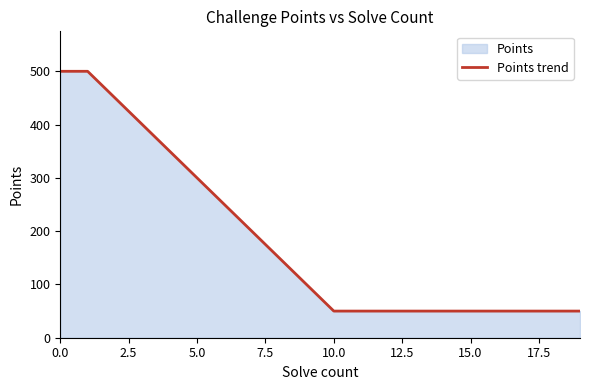

What is the maximum value shown in the chart?

500